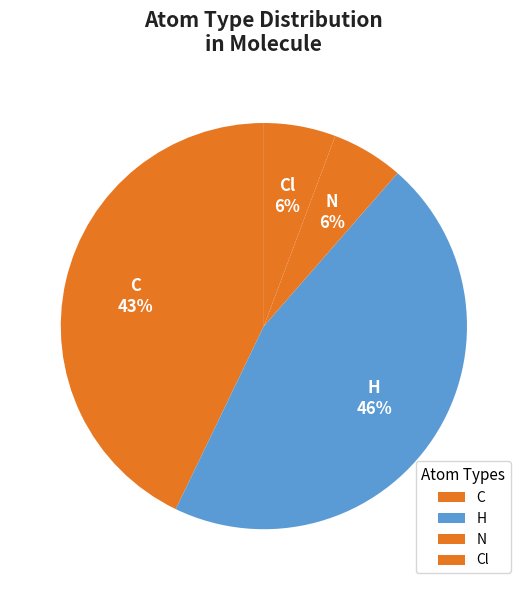

How many segments does this pie chart have?

4